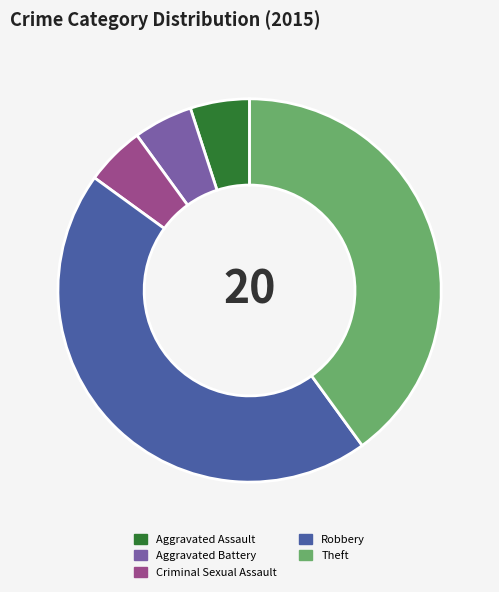

The Robbery slice represents 45% of the pie. True or false?

True